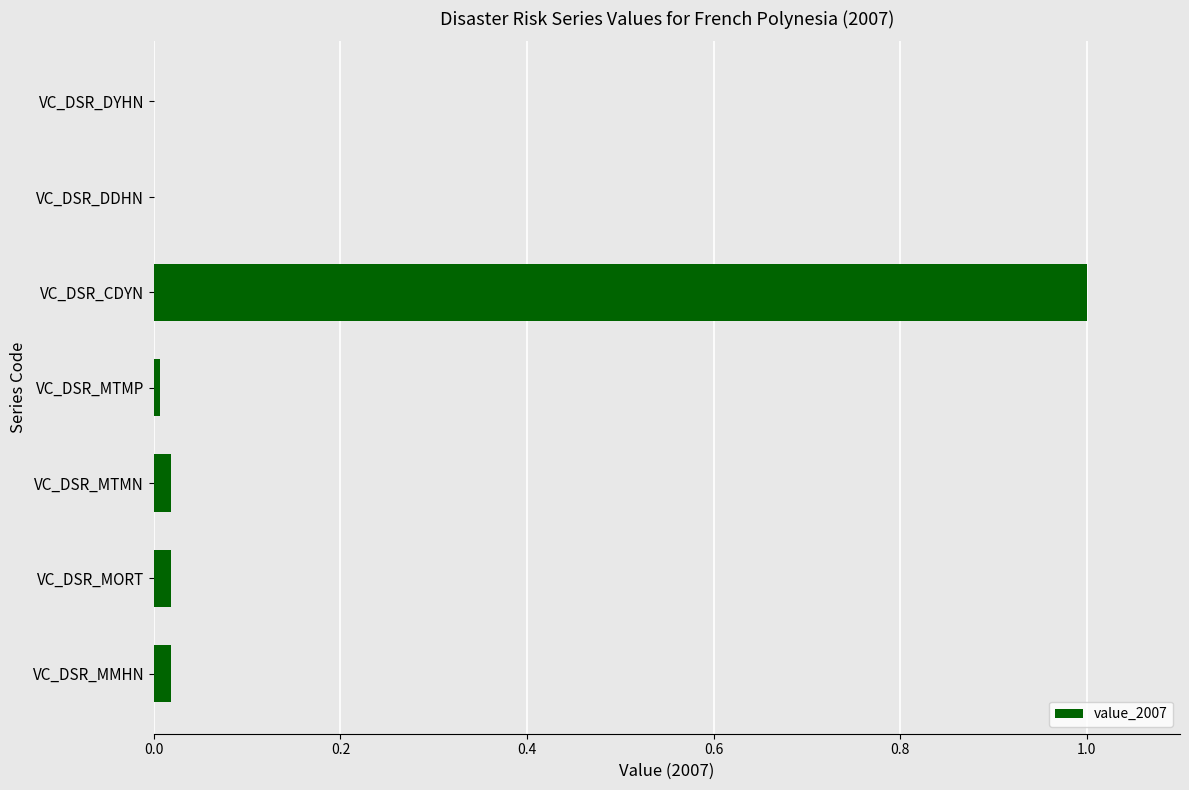

What is the greatest value displayed?

1.0